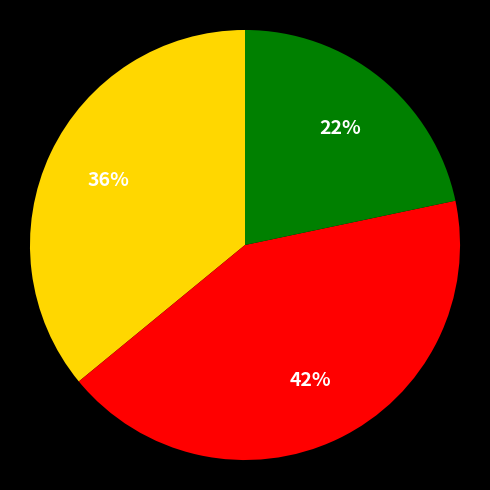

Does any single category account for the majority?

No